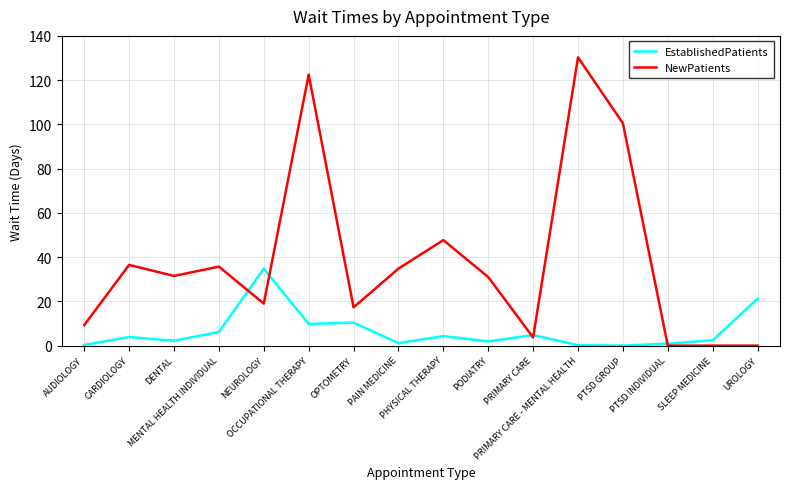

What is the total value across all series at PRIMARY CARE - MENTAL HEALTH?

130.5